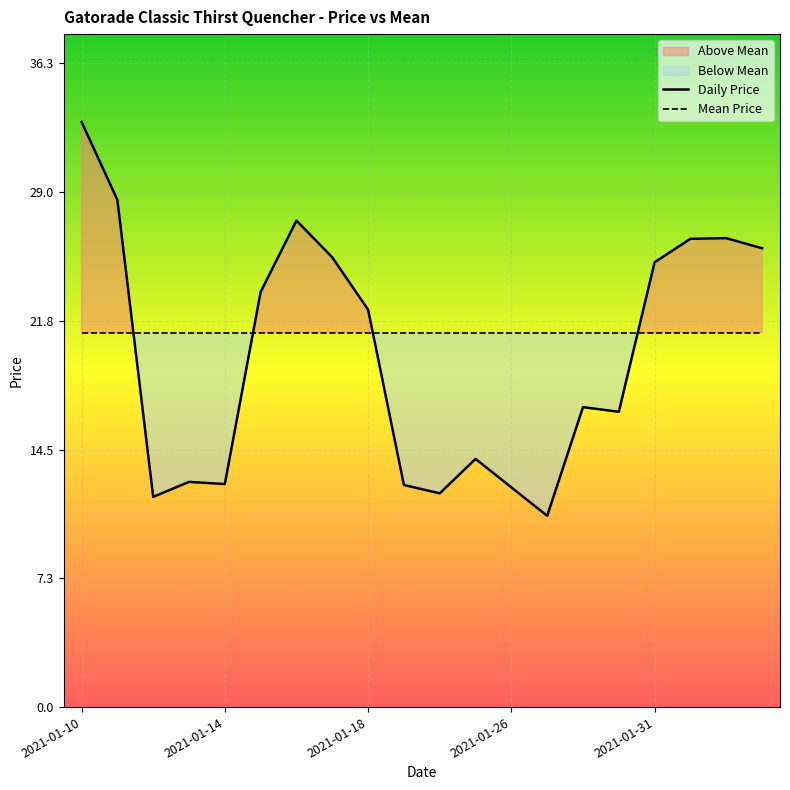

True or false: Mean Price and Daily Price cross at least once.

True